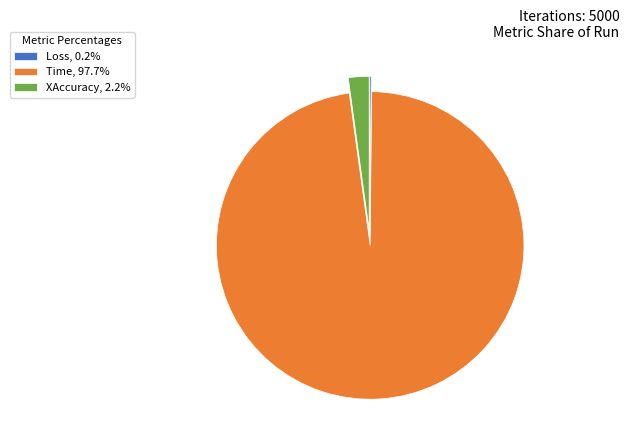

Does Time, 97.7% represent more than half of the total?

Yes